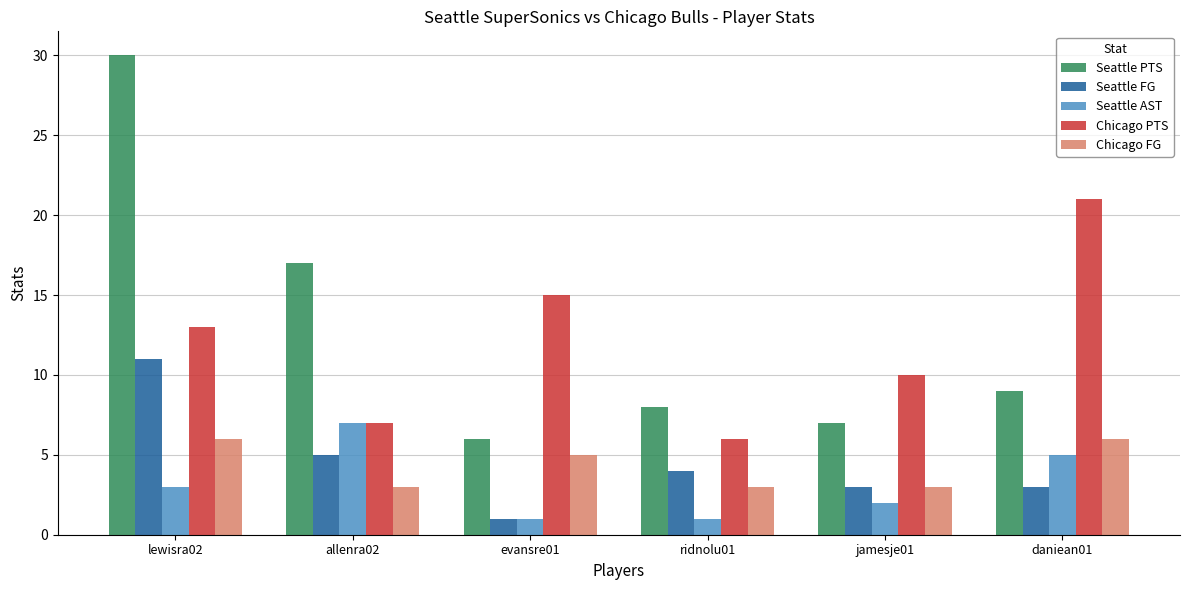

What is the difference between the second highest and minimum values in the Seattle AST series?

4